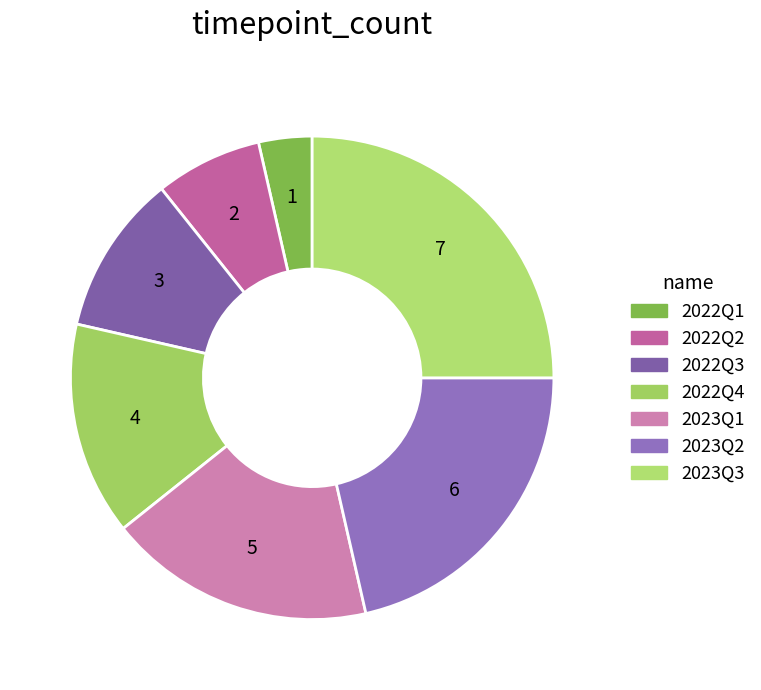

What is the ratio of the value at 2023Q3 to the value at 2023Q1?

1.4